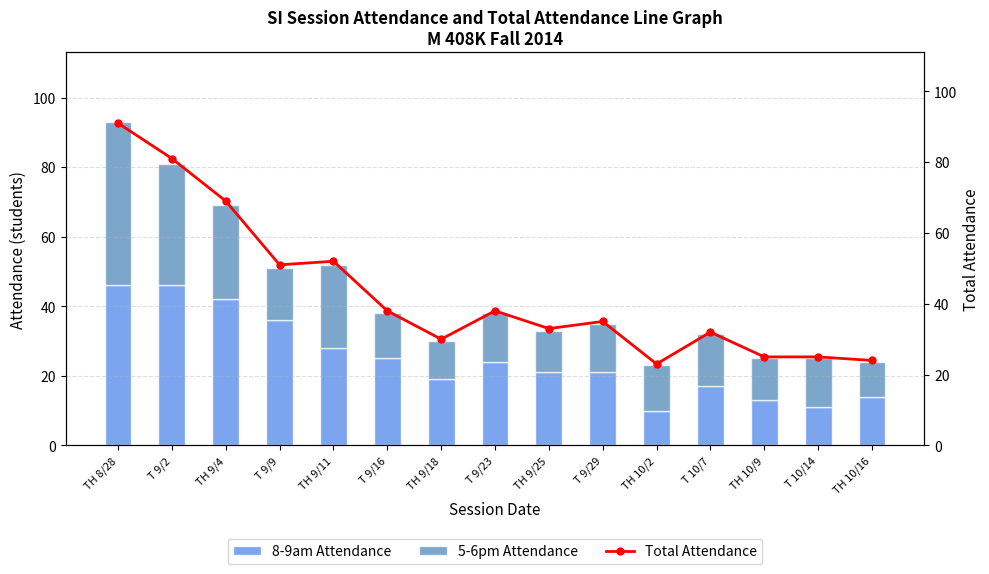

Which series changed the most between TH 9/4 and TH 9/25?

Total Attendance